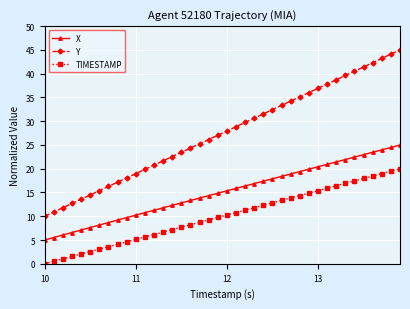

Rank the series by their average value, from highest to lowest.

Y, X, TIMESTAMP